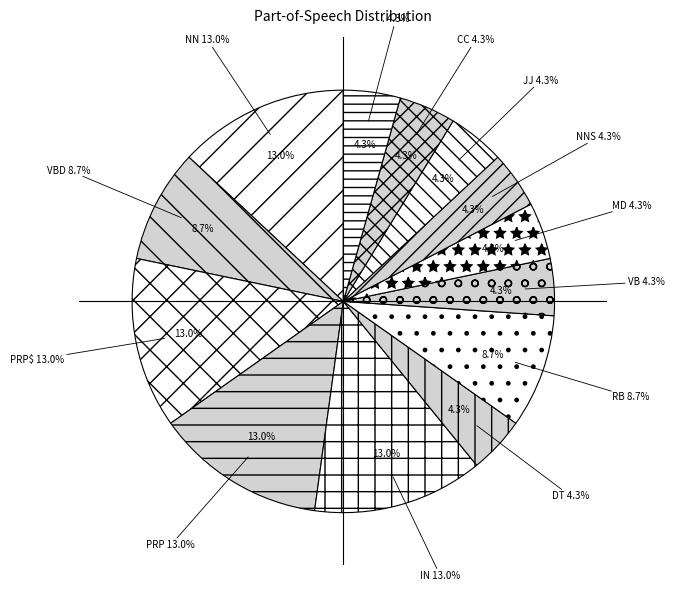

Is IN the majority of the pie?

No